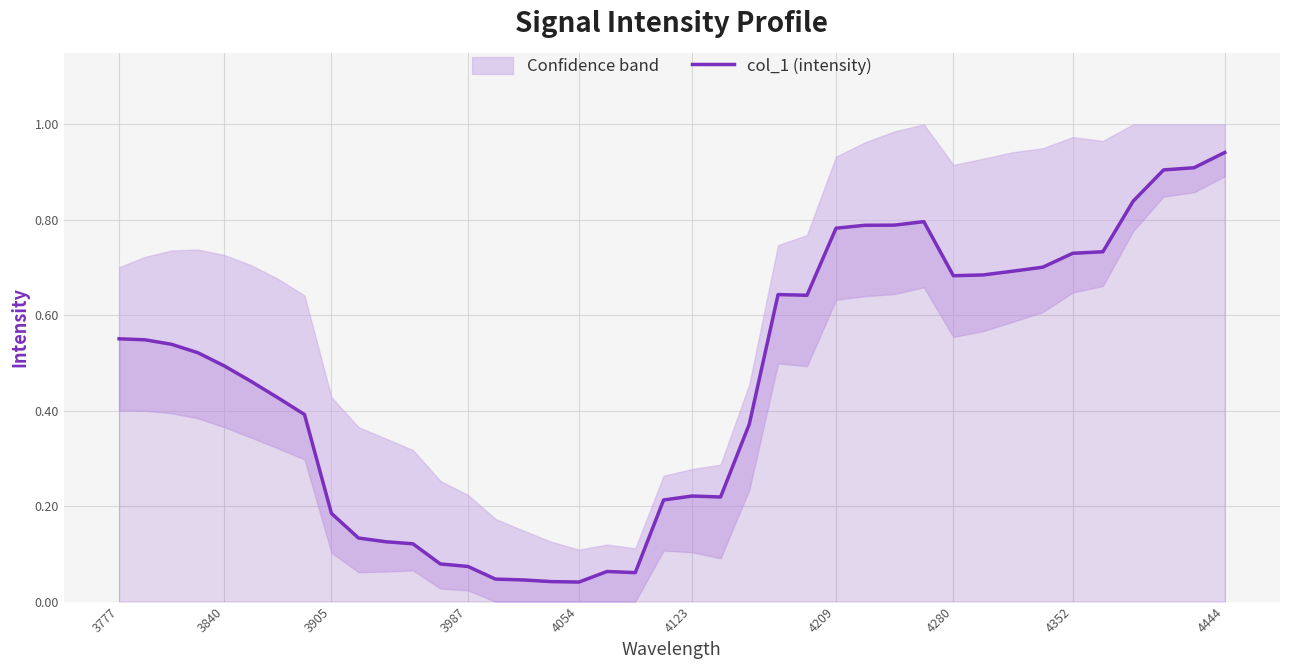

Which category has the highest value in the col_1 (intensity) series?

4444